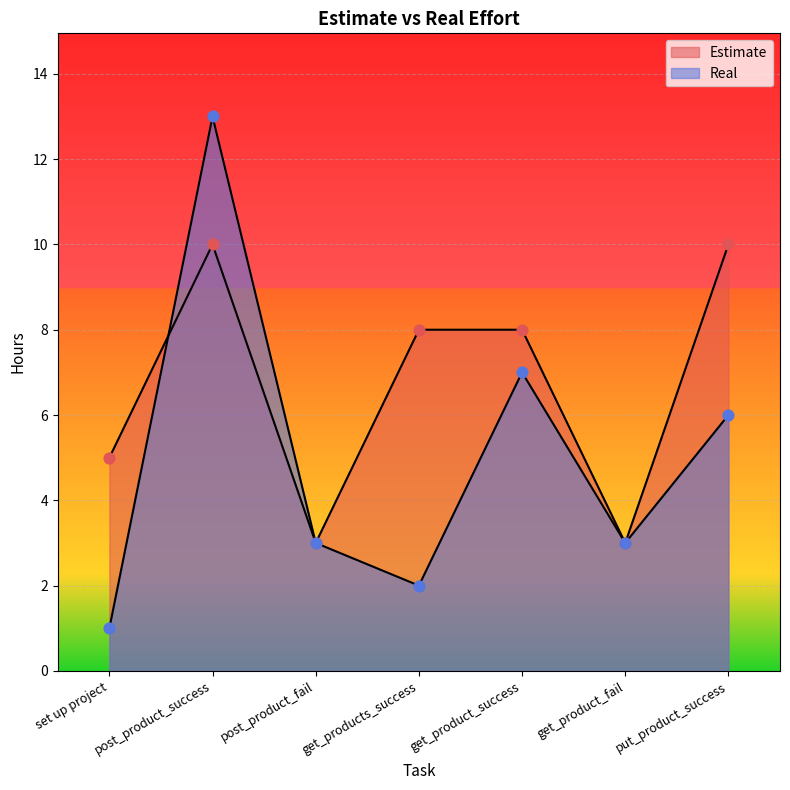

At how many categories does at least one series exceed 6?

4